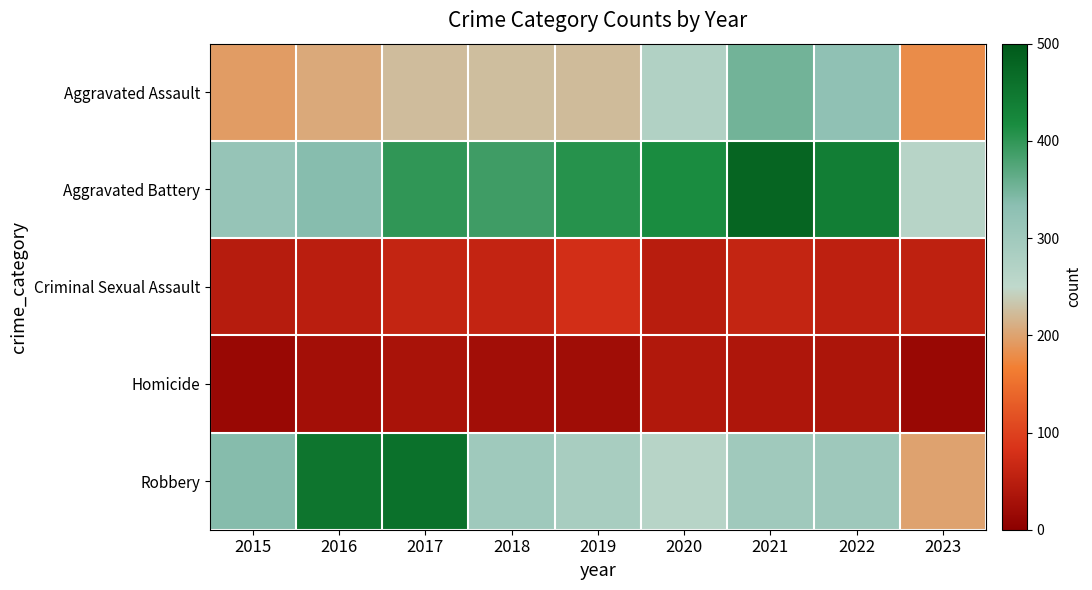

Which series has the widest spread of values?

Robbery